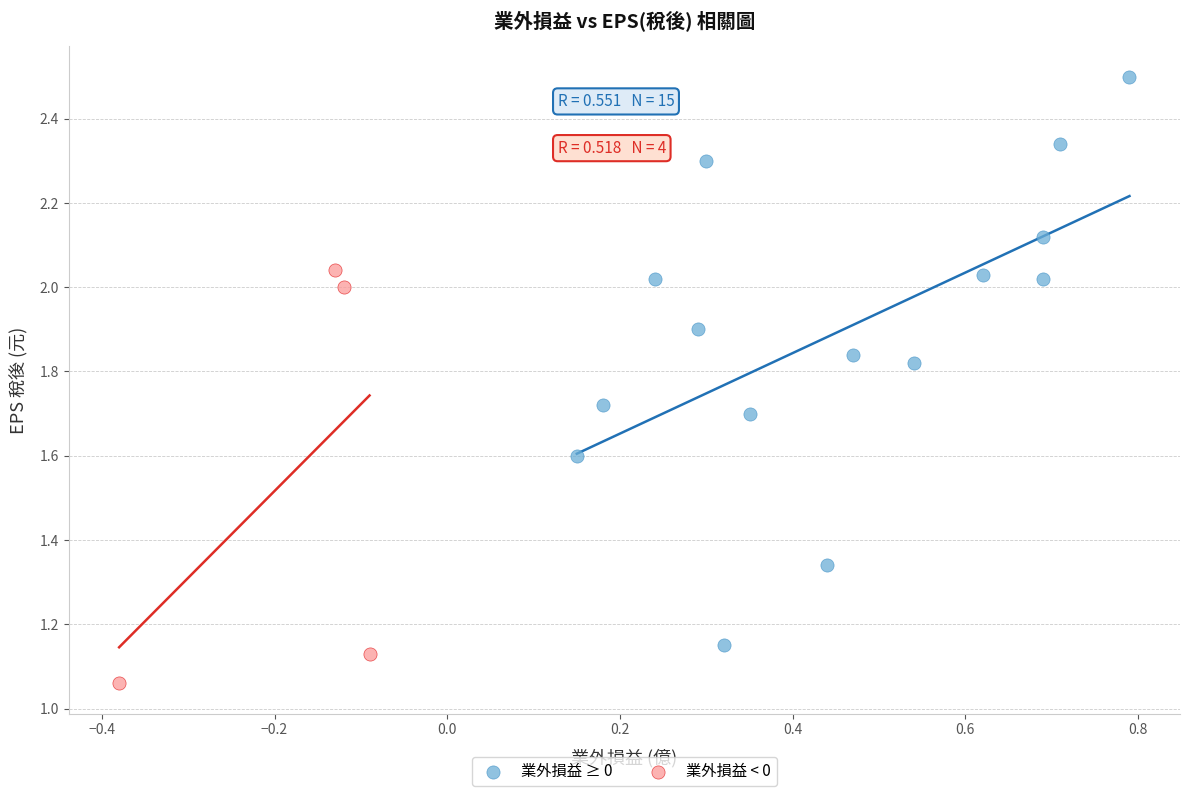

Which series contains the lowest Y value?

業外損益 < 0